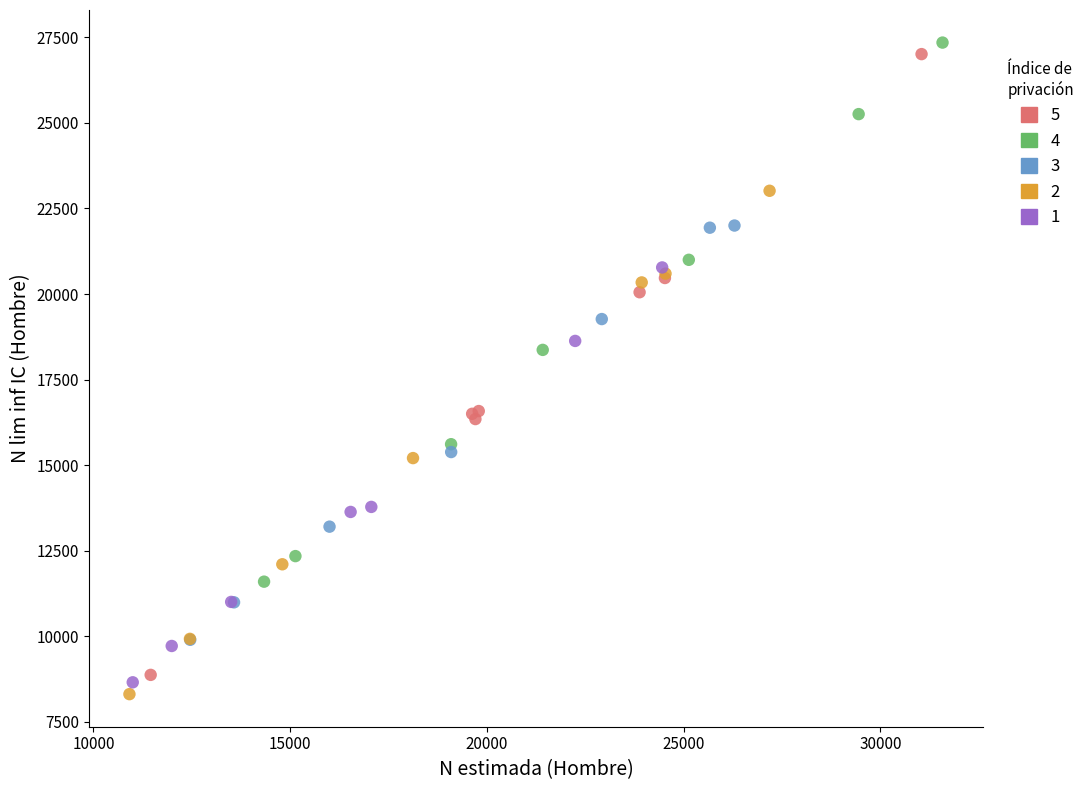

Which series contains the highest Y value?

4